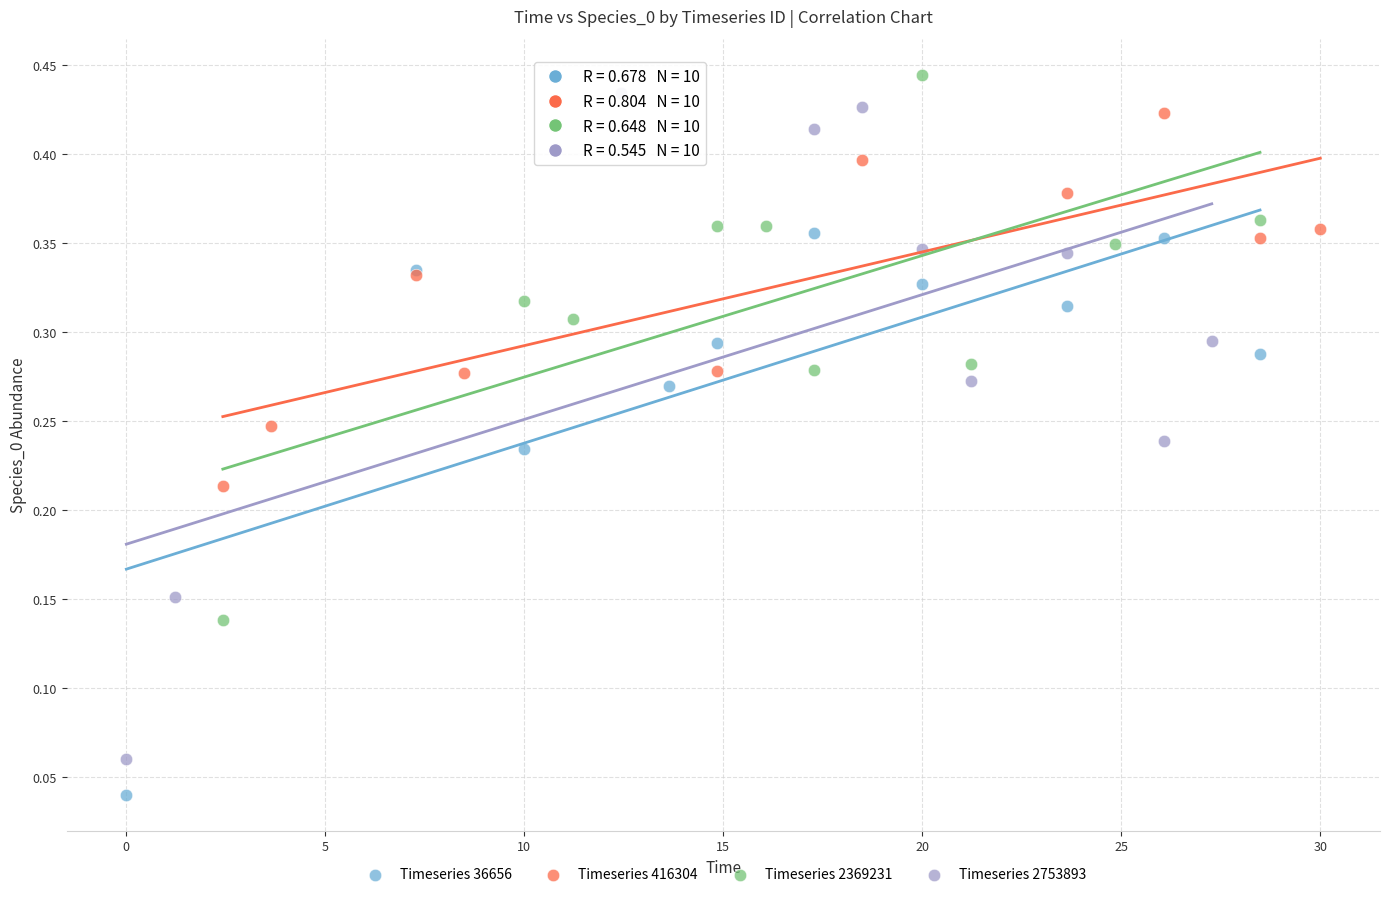

Which series reaches the minimum Y coordinate?

Timeseries 36656